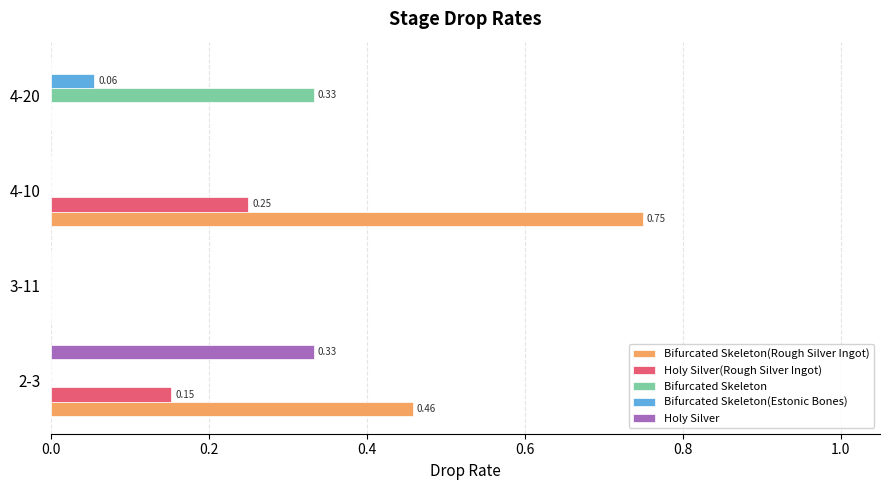

Between 4-10 and 4-20, which series saw the biggest shift?

Bifurcated Skeleton(Rough Silver Ingot)